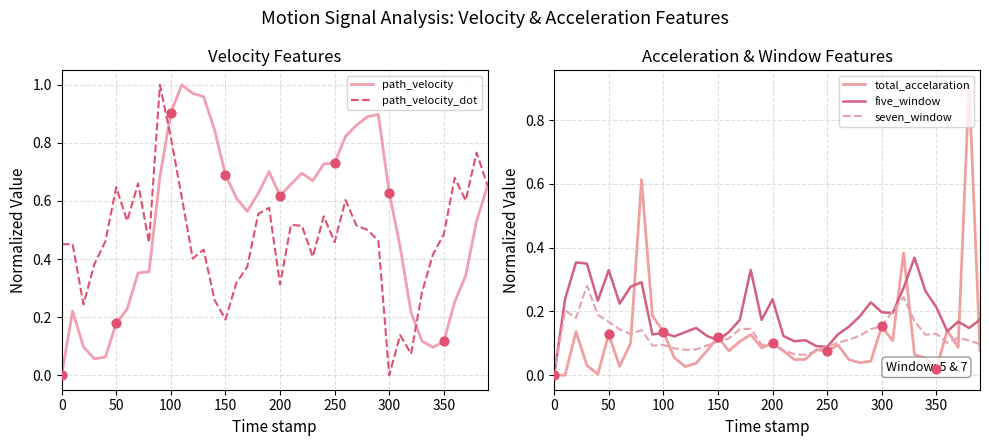

What are all the series names shown in the legend?

path_velocity, path_velocity_dot, total_accelaration, five_window, seven_window